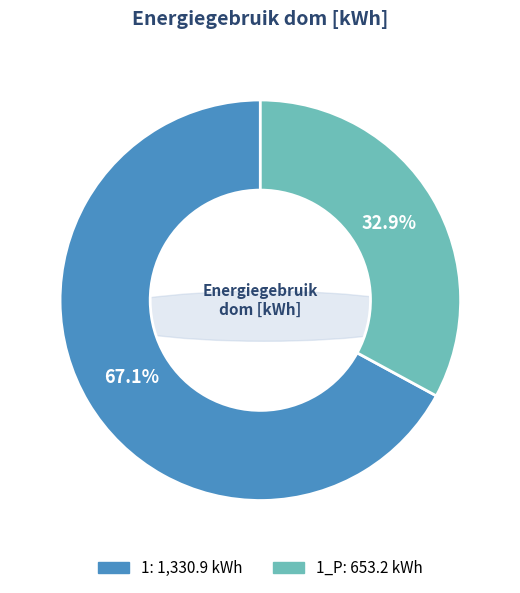

What is the total percentage of 1_P and 1?

100.0%